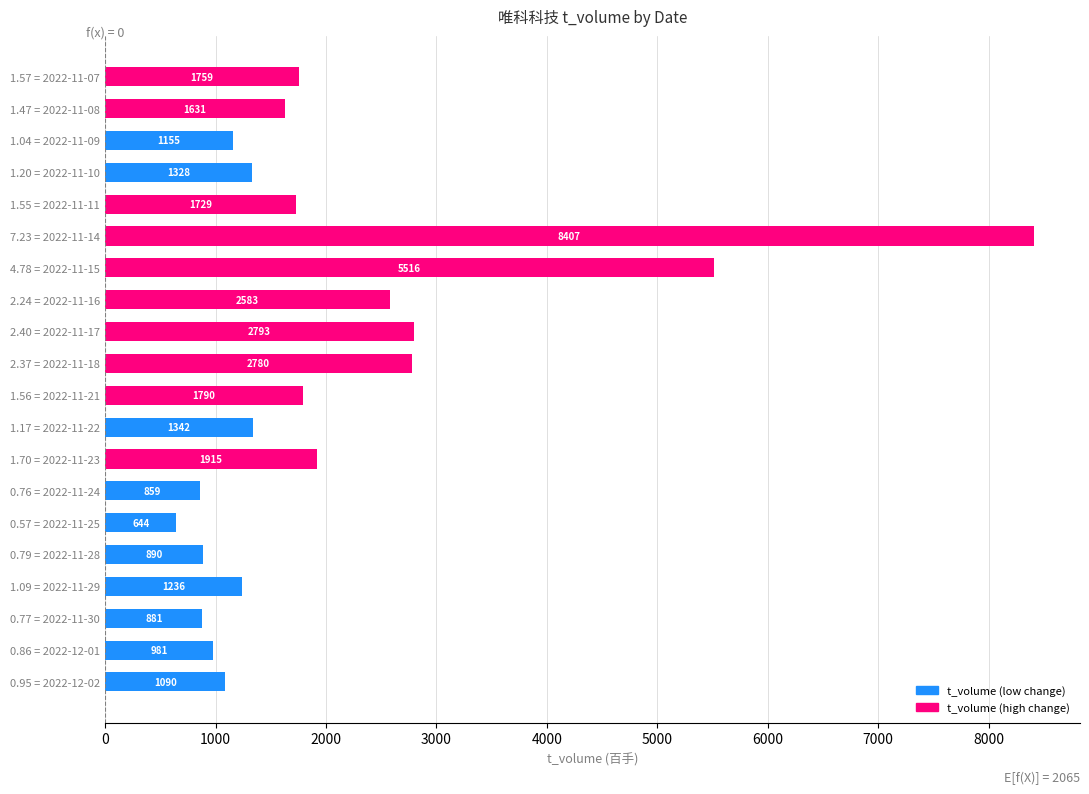

Are the bars grouped side by side (vs. stacked)?

No